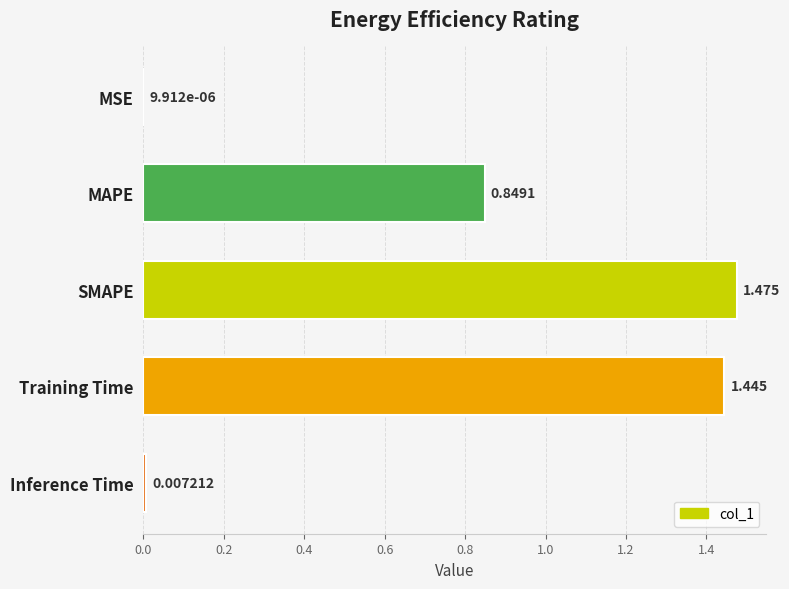

At which category does the chart reach its peak across all series?

SMAPE